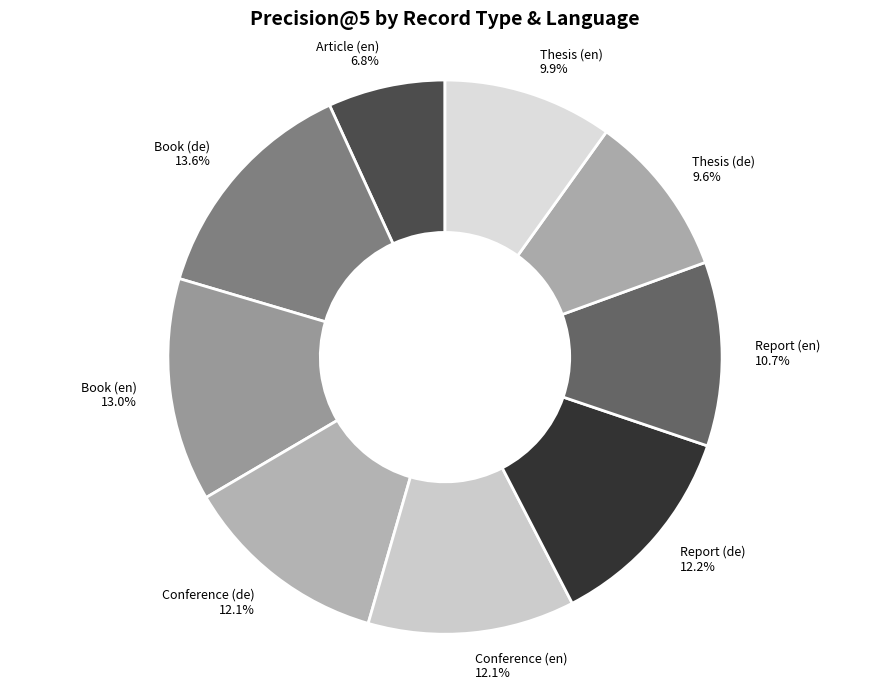

Does Conference (de) account for over 50% of the chart?

No